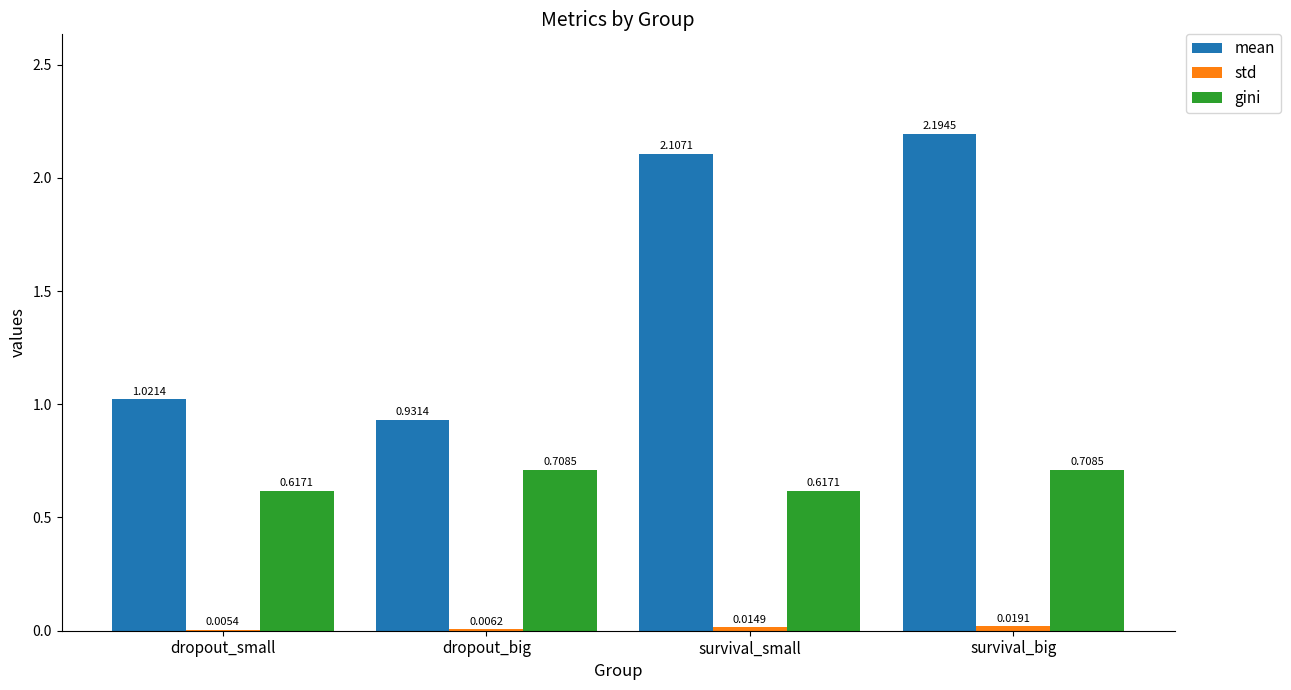

Between dropout_small and dropout_big, which series saw the biggest shift?

gini